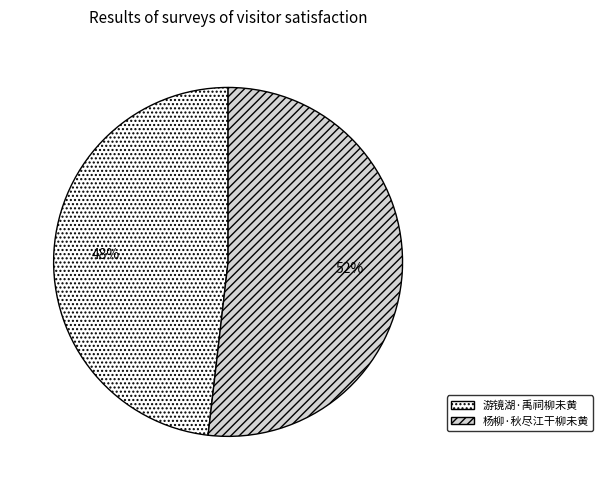

To the nearest percent, what is the average slice percentage?

50%